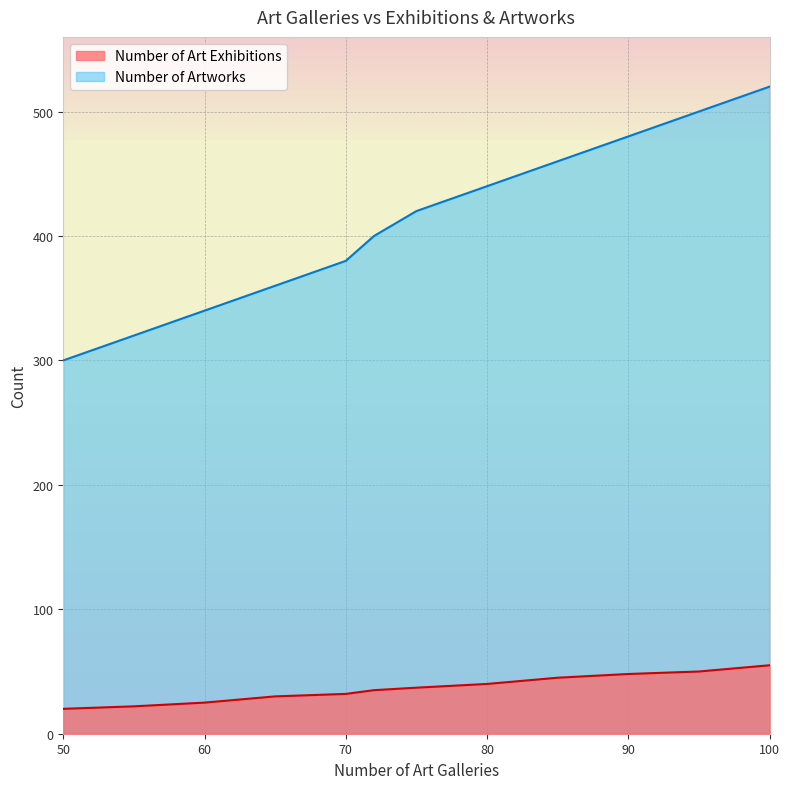

Reading left to right, list all the values displayed in this chart.

Number of Art Exhibitions: 20	22	25	30	32	35	37	40	45	48	50	55
Number of Artworks: 300	320	340	360	380	400	420	440	460	480	500	520